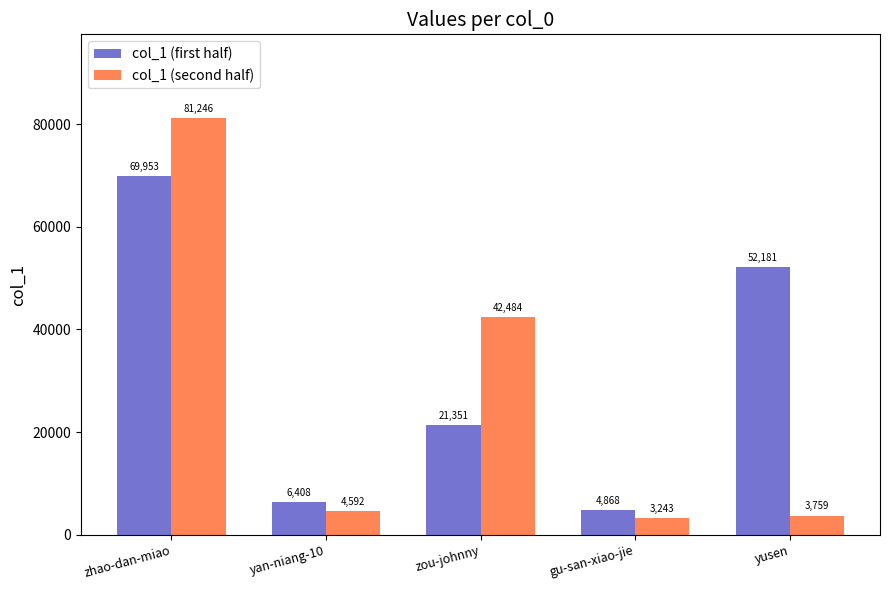

What is the average value of the col_1 (second half) series?

27065